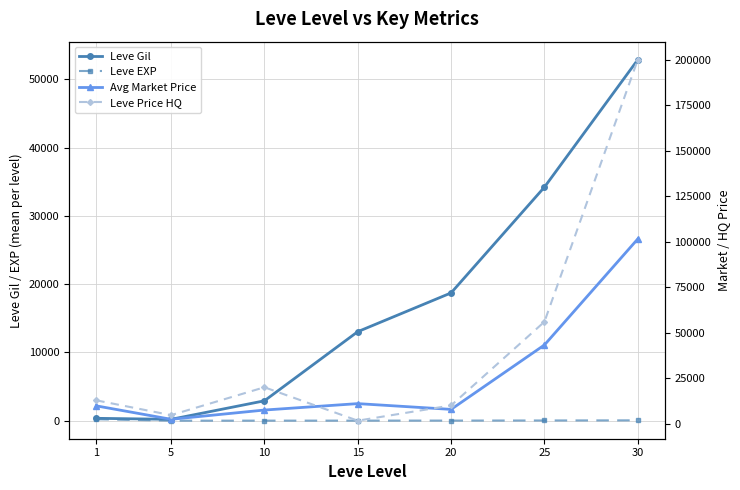

At which category is the sum across all series the highest?

30